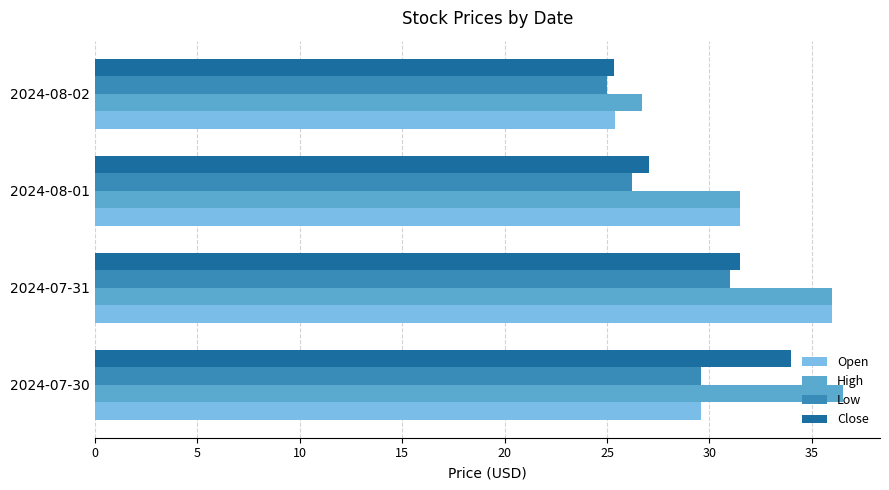

Which category has the highest value in the Close series?

2024-07-30